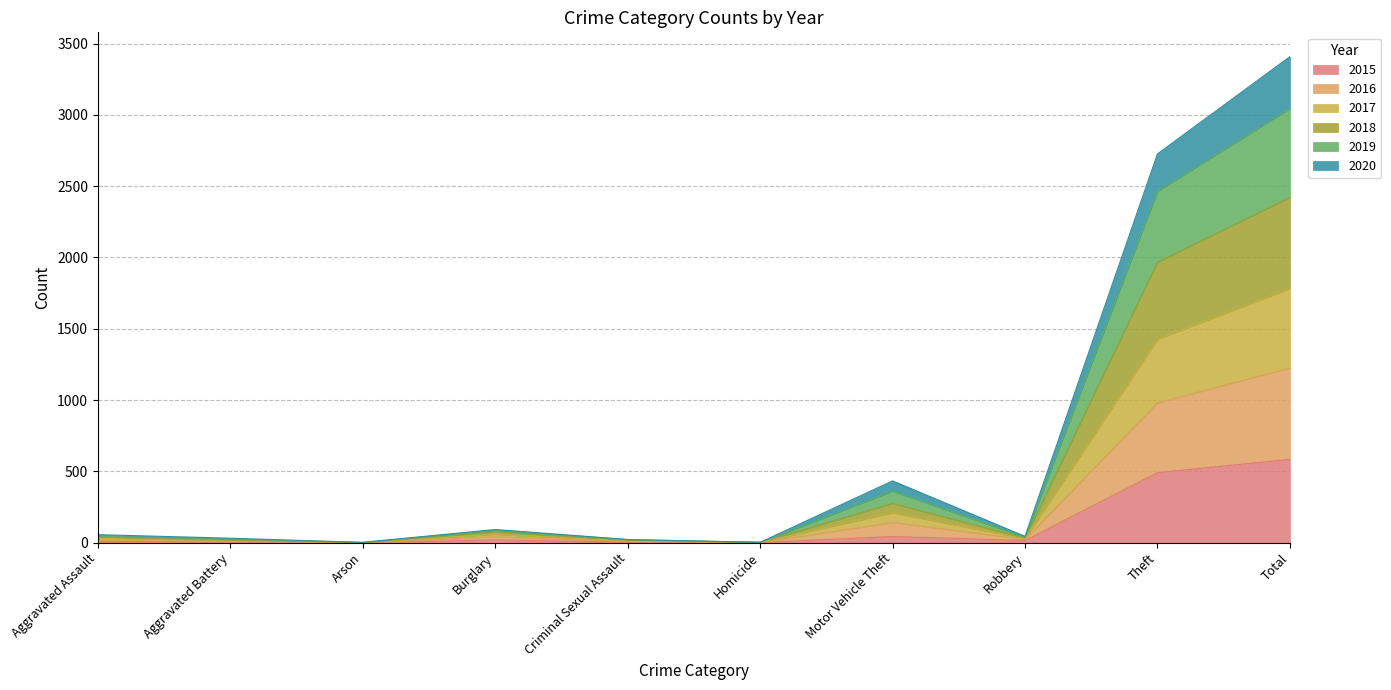

What is the total value across all series at Total?

3408